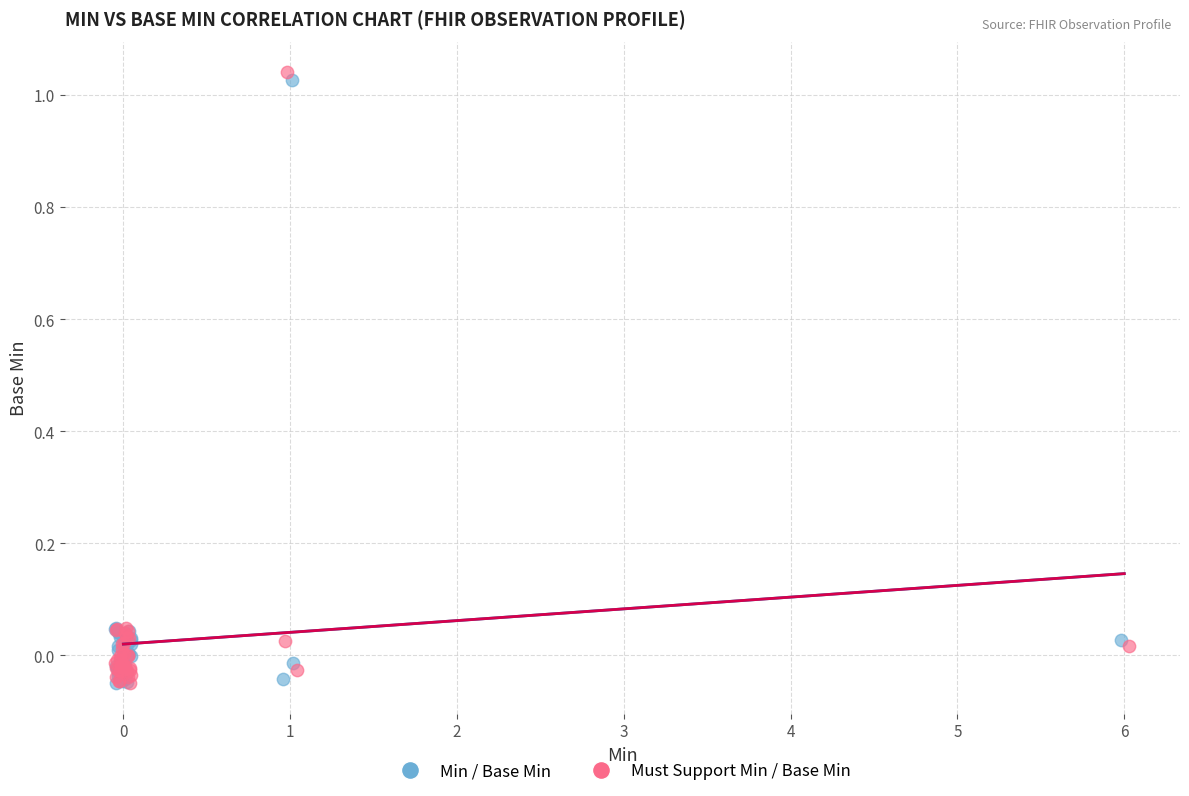

Which series has the largest Y range (max minus min)?

Must Support Min / Base Min